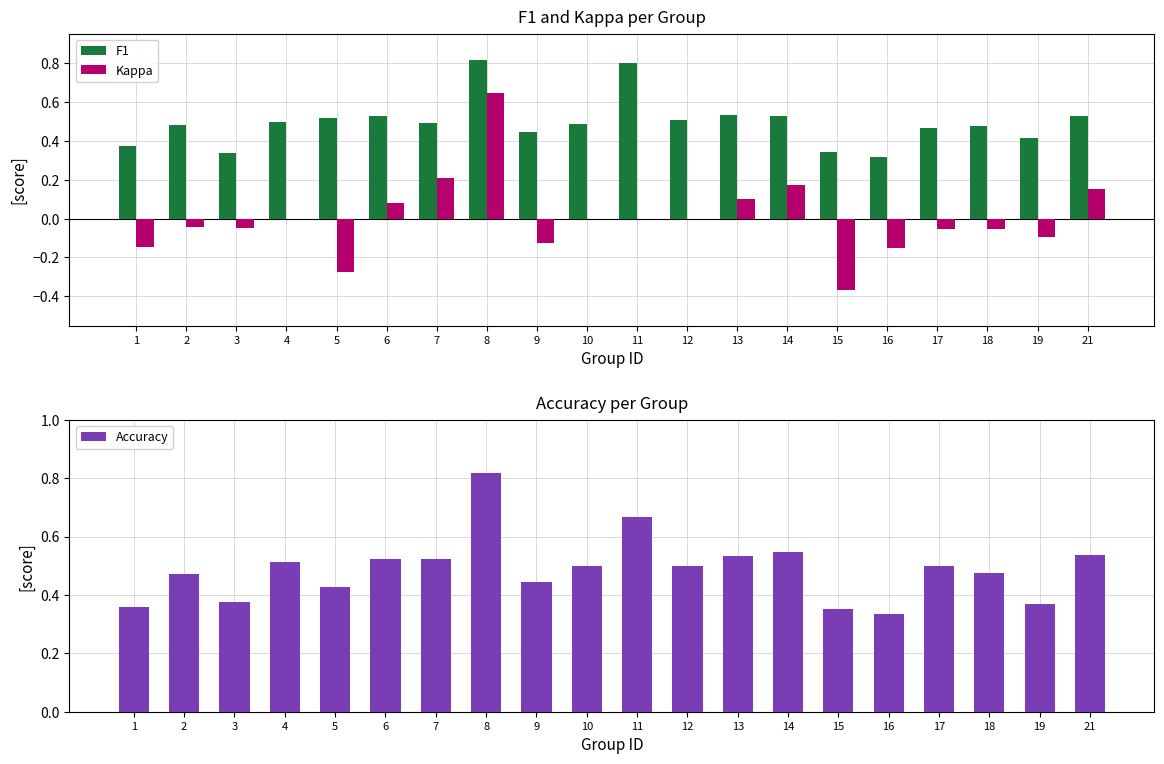

Which series changed the most between 4 and 15?

Kappa